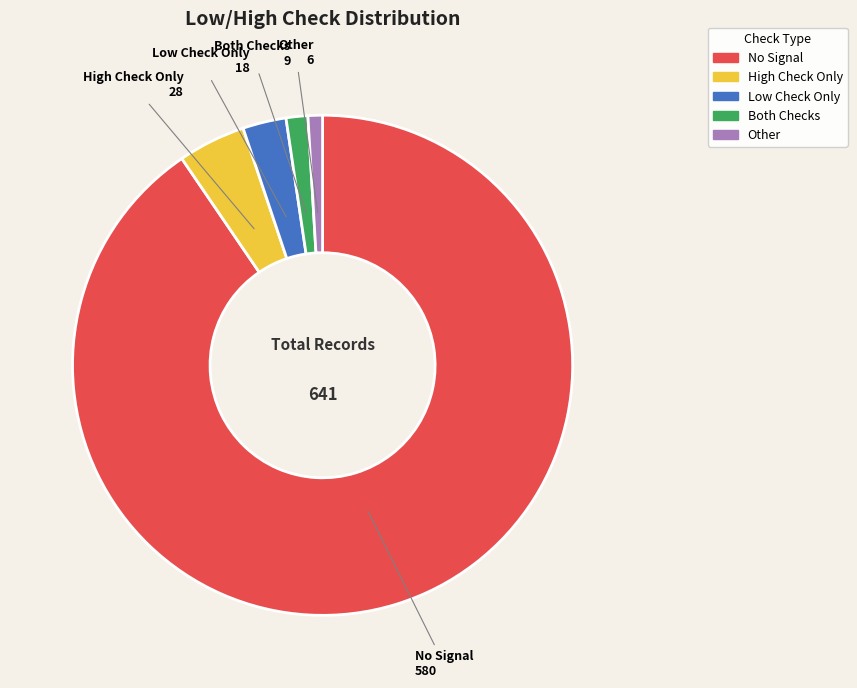

Does any single category account for the majority?

Yes